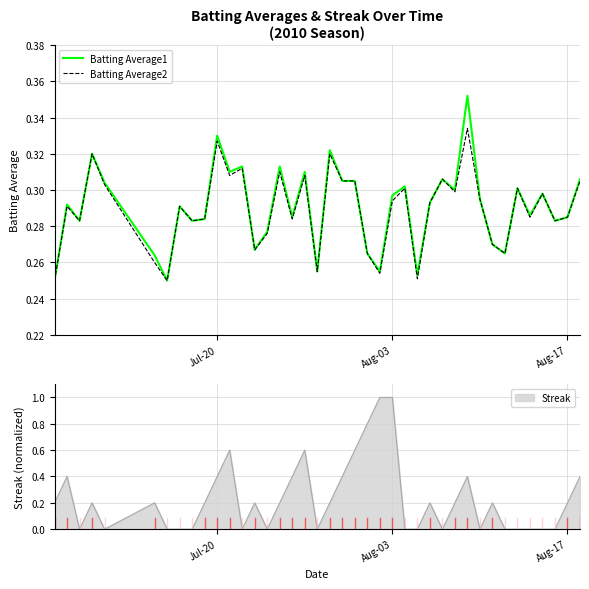

Count the Batting Average1 values in the range 0 to 1.

40